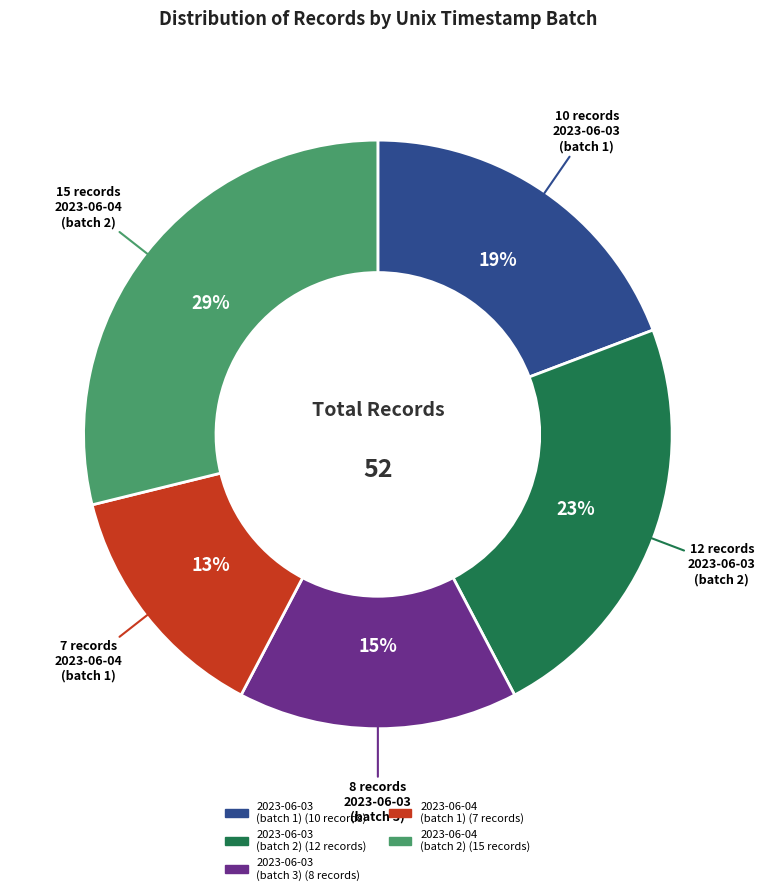

Is there any slice that represents more than half of the pie?

No